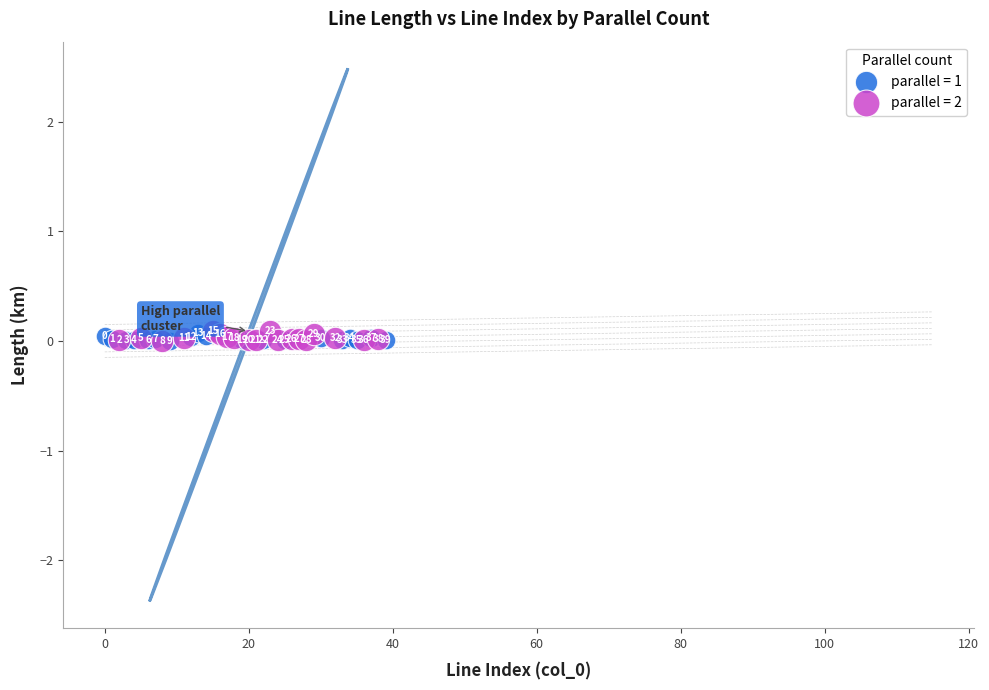

Which series reaches the minimum Y coordinate?

parallel = 2